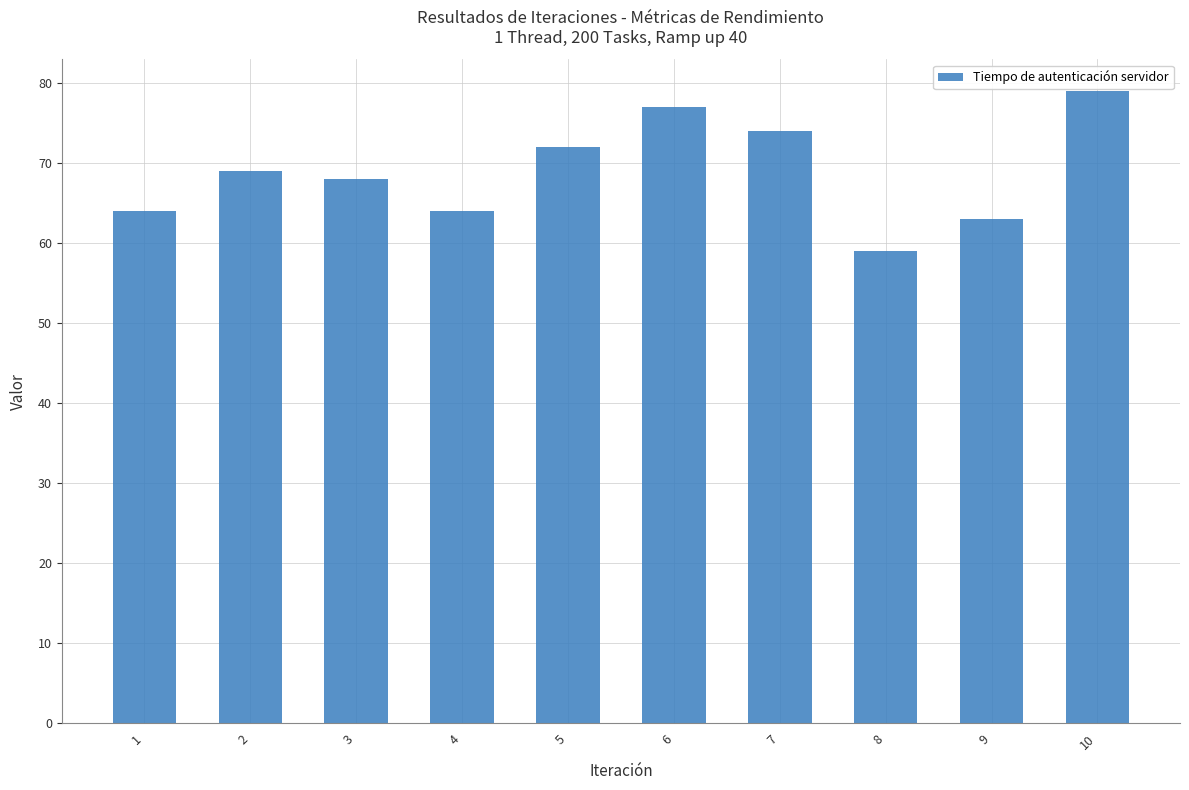

Which has a higher value, 6 or 10?

10